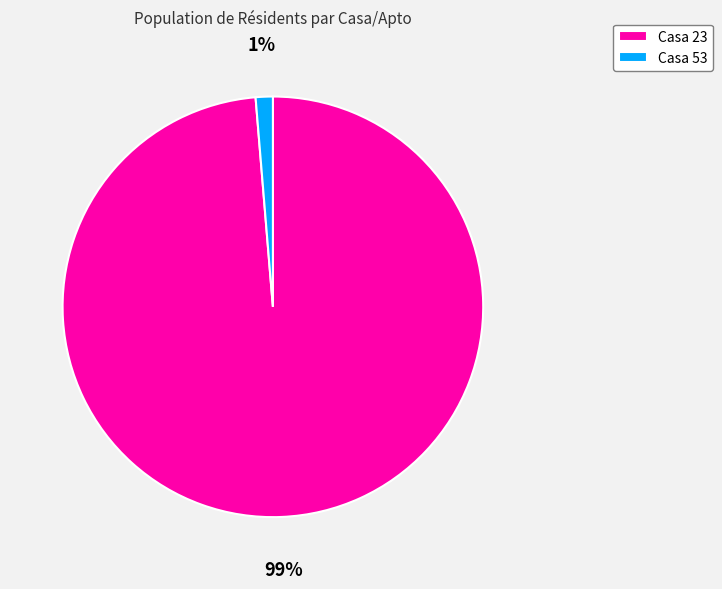

Do Casa 23 and Casa 53 together represent more than half of the pie?

Yes